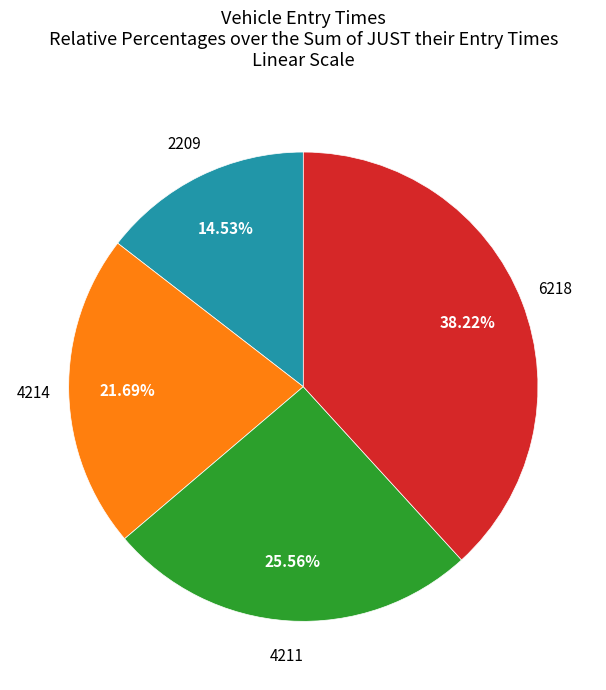

Is there any slice that represents more than half of the pie?

No